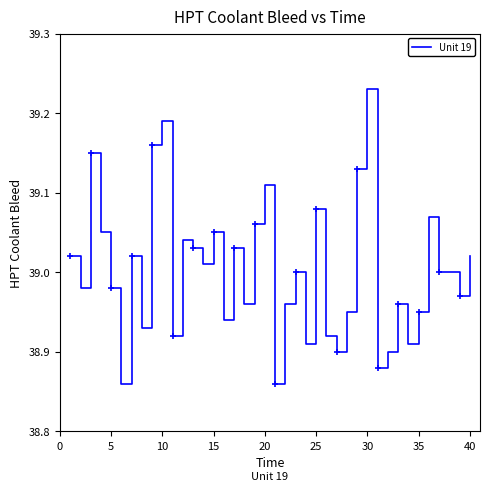

Which category has the highest value in the Unit 19 series?

30